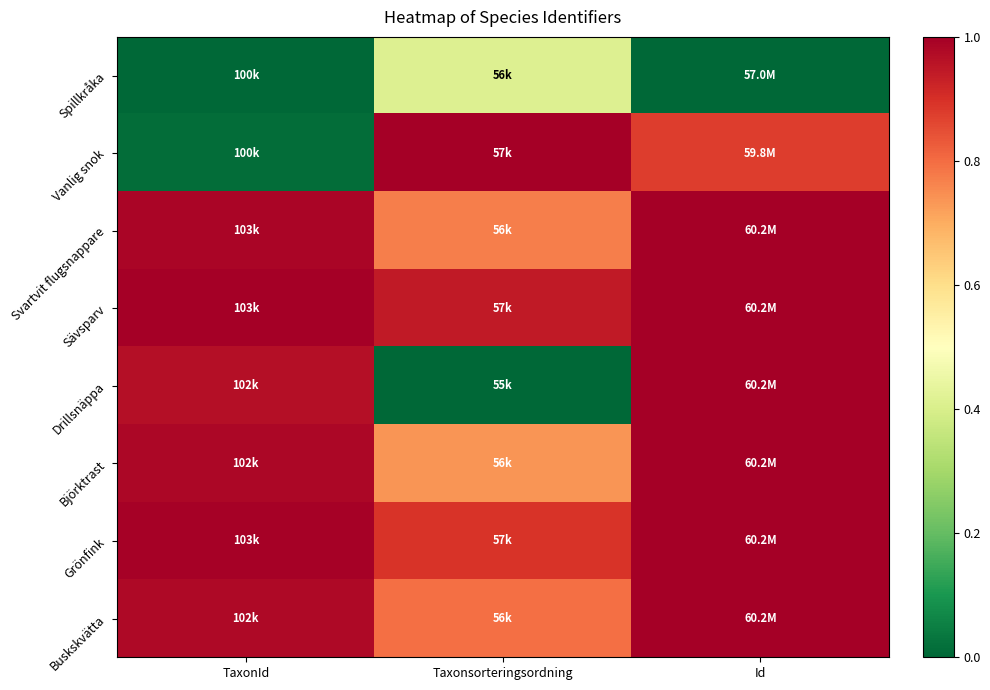

Which series has the largest range (max minus min)?

Drillsnäppa